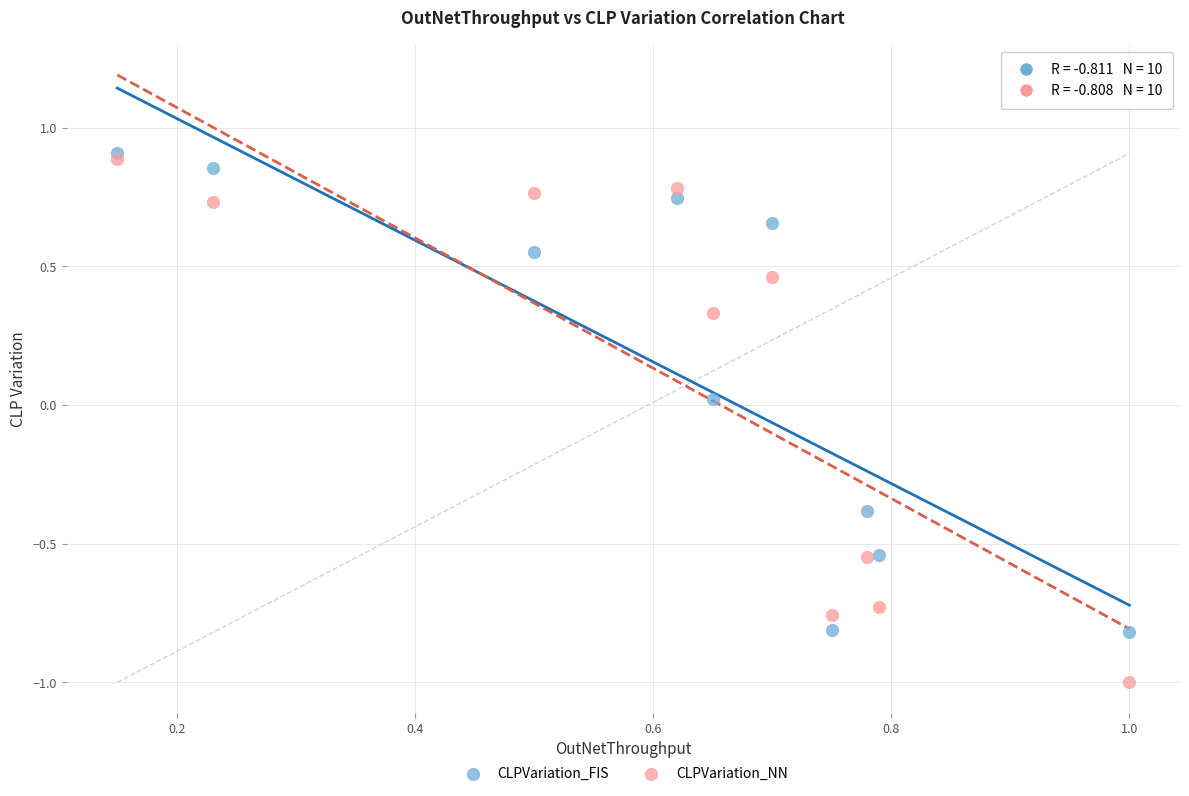

Which series has the largest Y range (max minus min)?

CLPVariation_NN